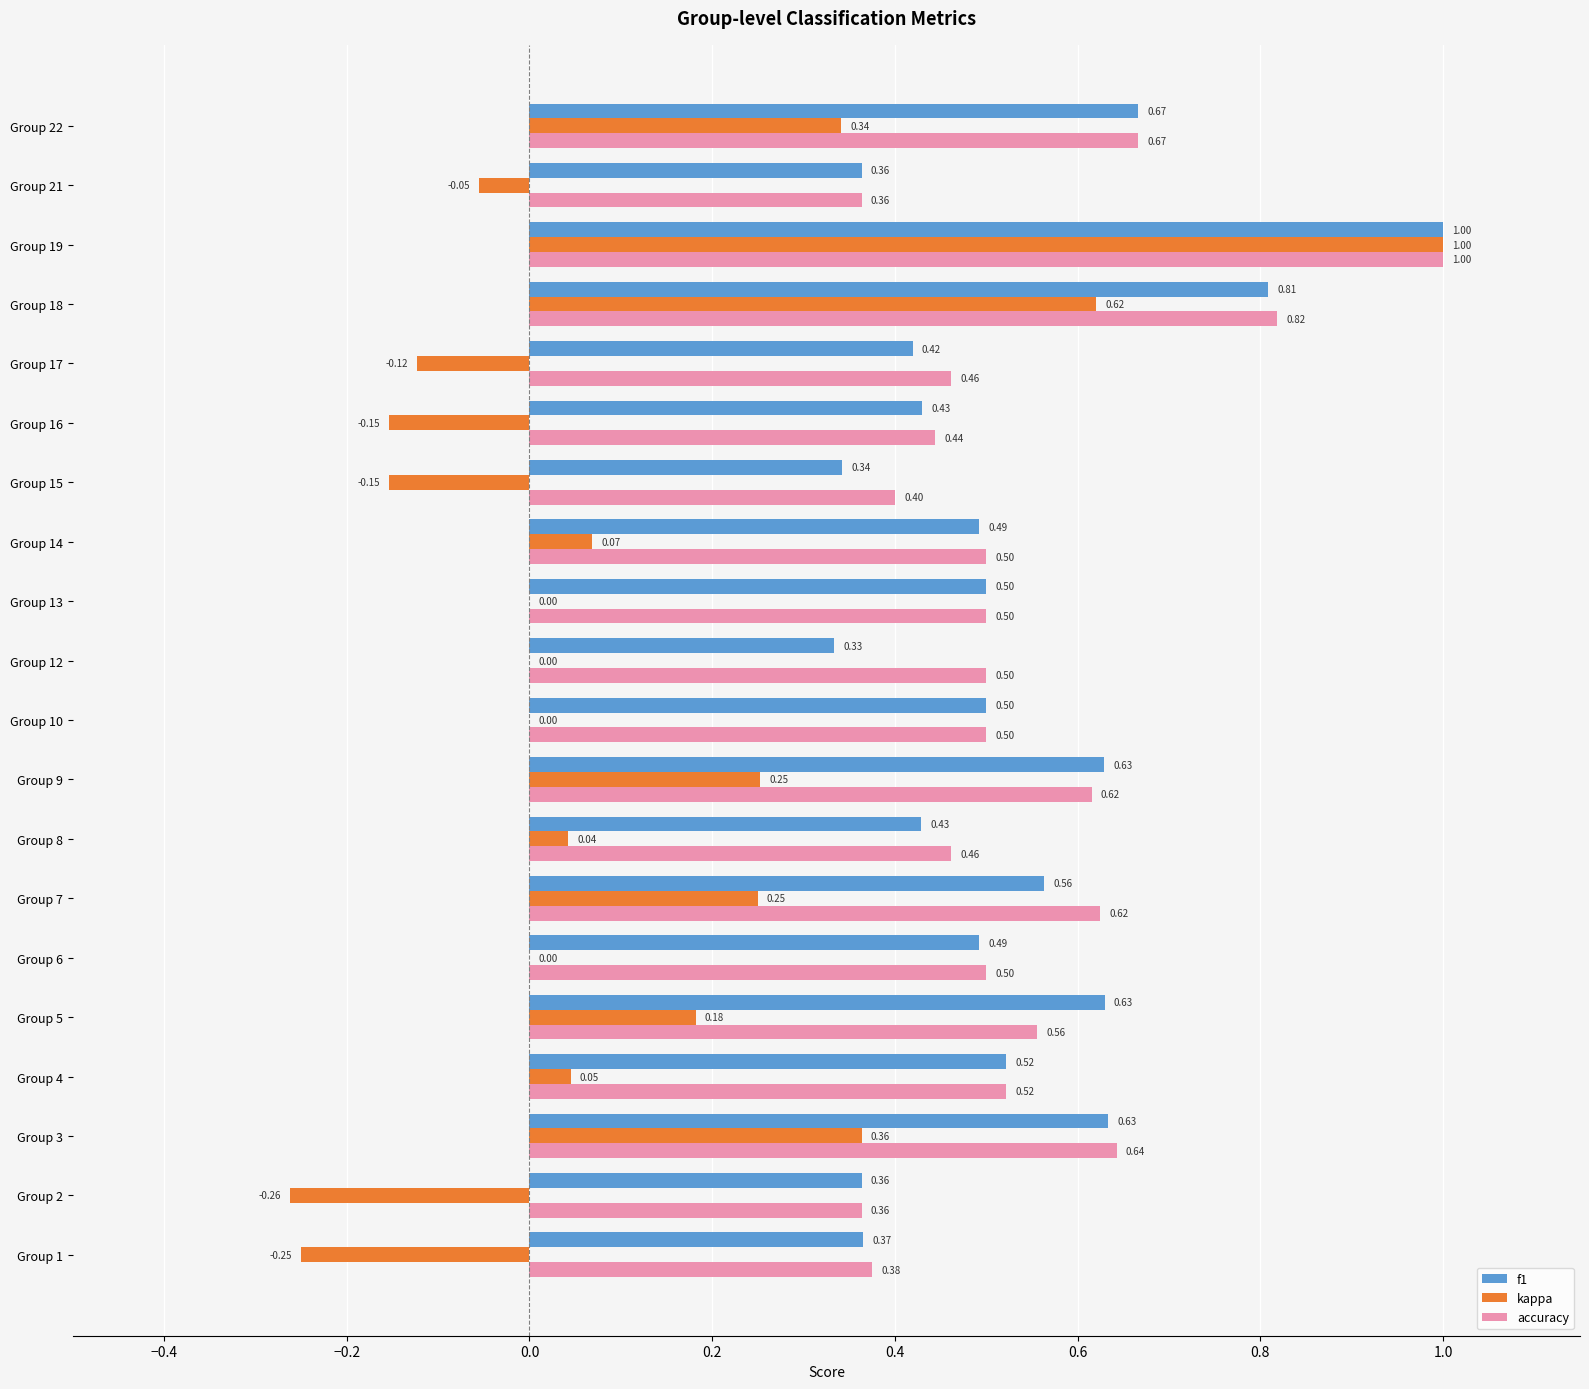

Which series changed the most between Group 10 and Group 12?

f1